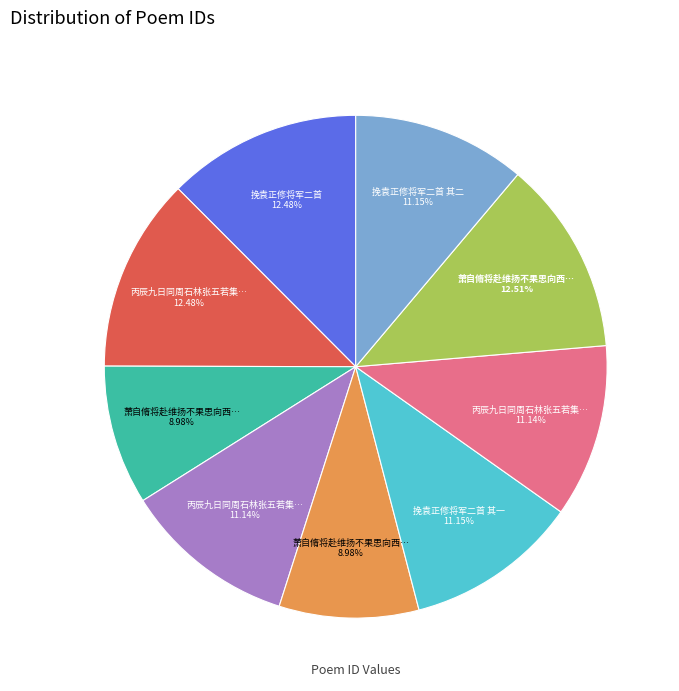

Does any single category account for the majority?

No